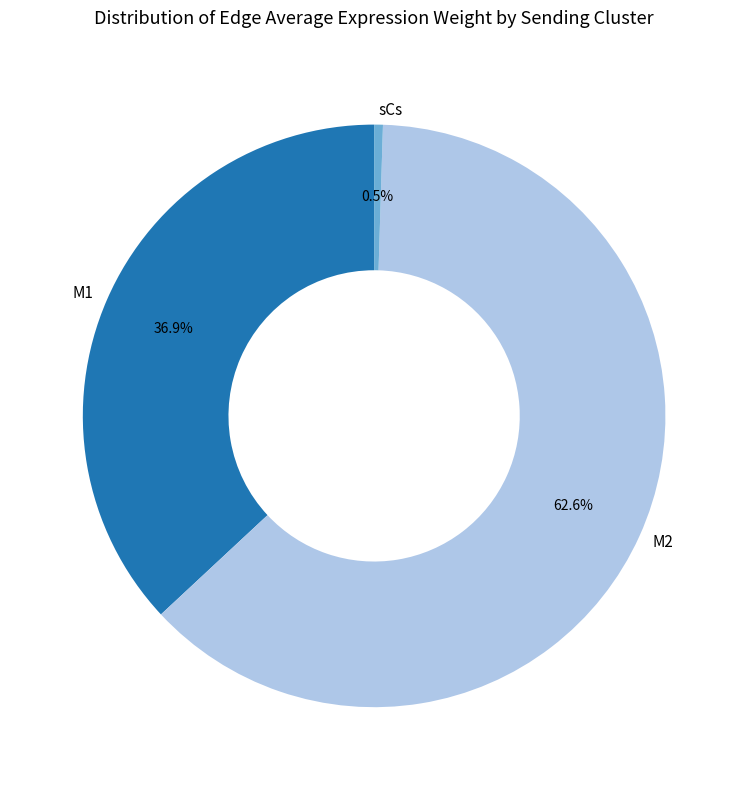

What percentage is the M2 slice, to the nearest percent?

63%